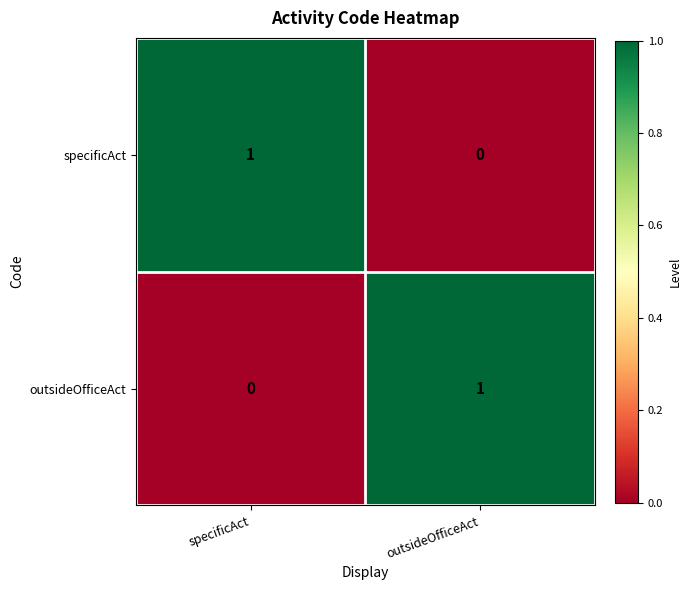

How many categories are shown in the chart?

2